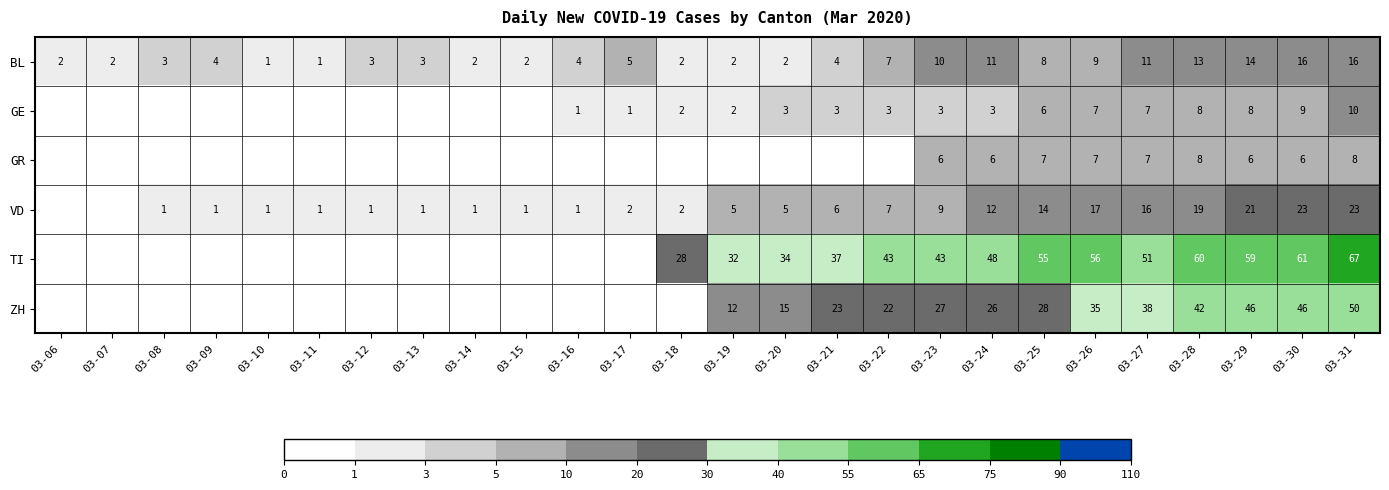

Between 03-24 and 03-26, which series saw the biggest shift?

ZH